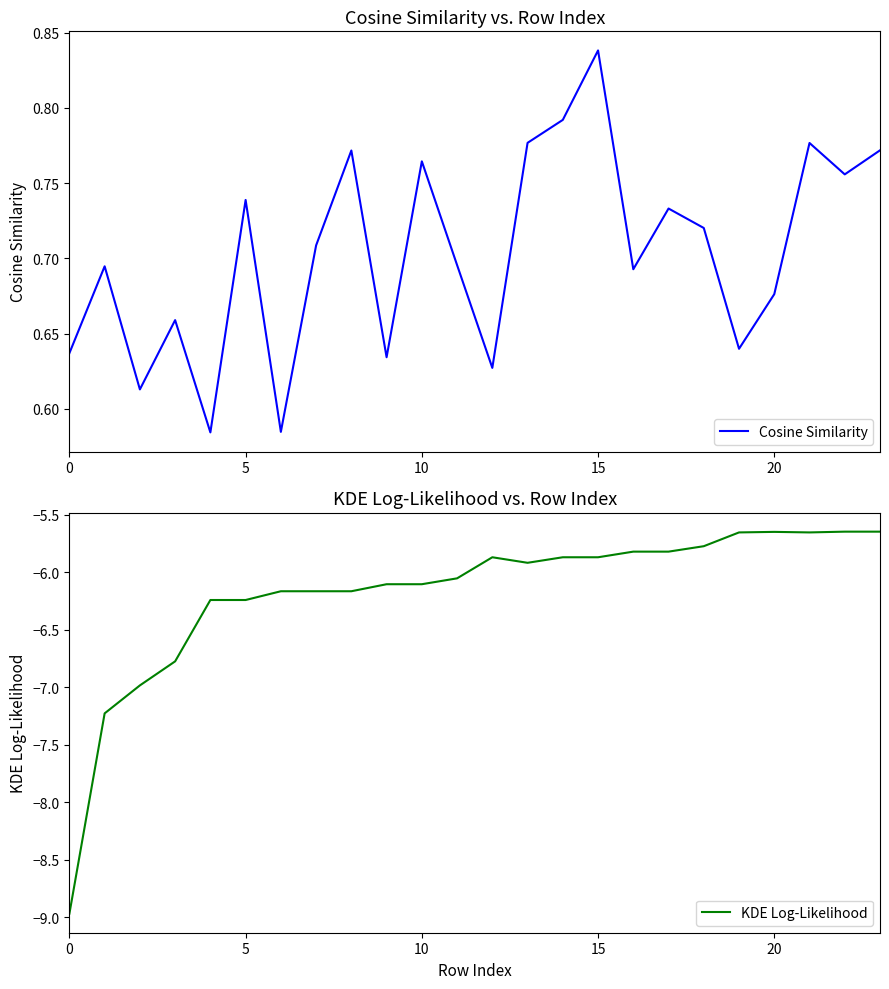

Is it true that Cosine Similarity equals 0.4 at 10?

False